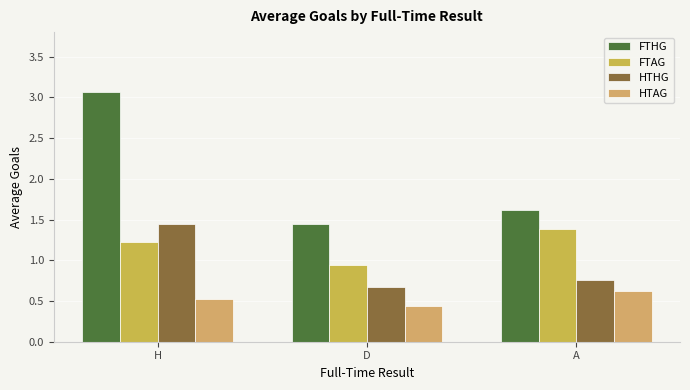

At which category is the sum across all series the highest?

H